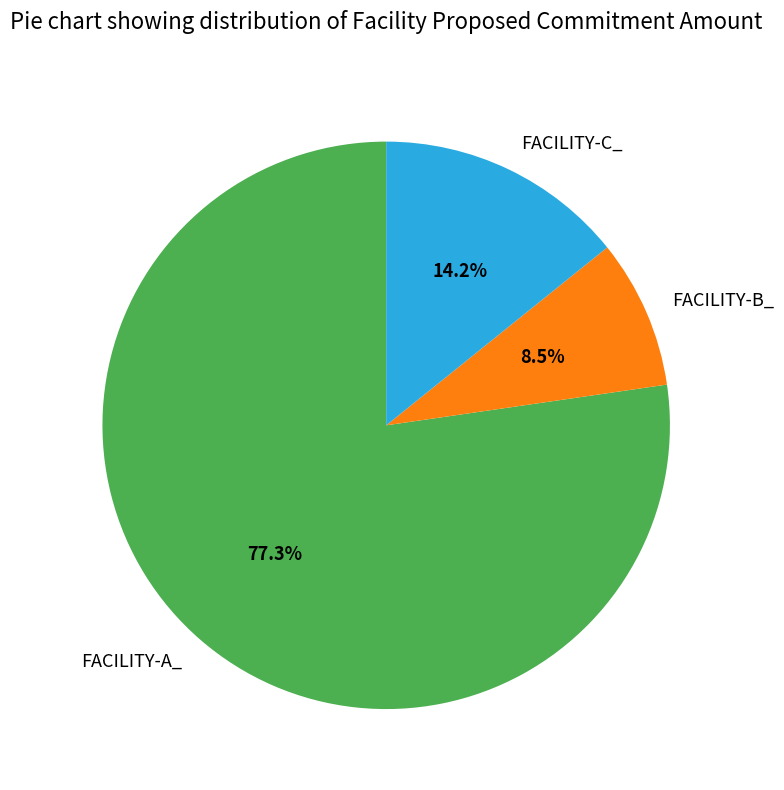

To the nearest percent, what is the average slice percentage?

33%